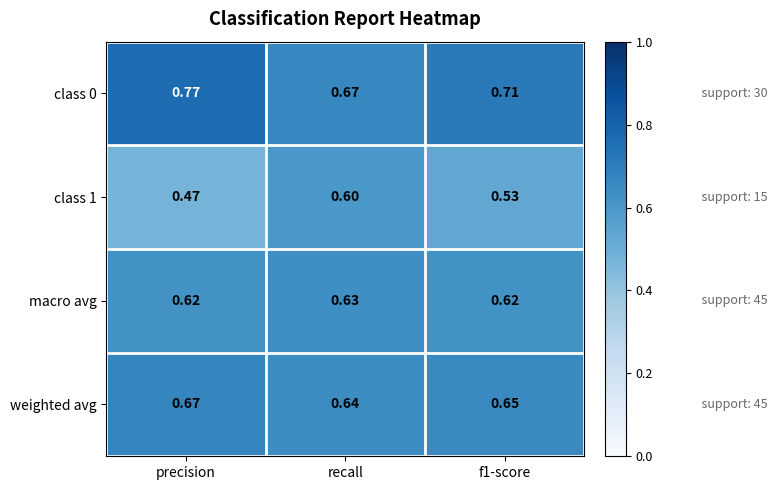

Where is class 0 nearest to the value 0?

recall